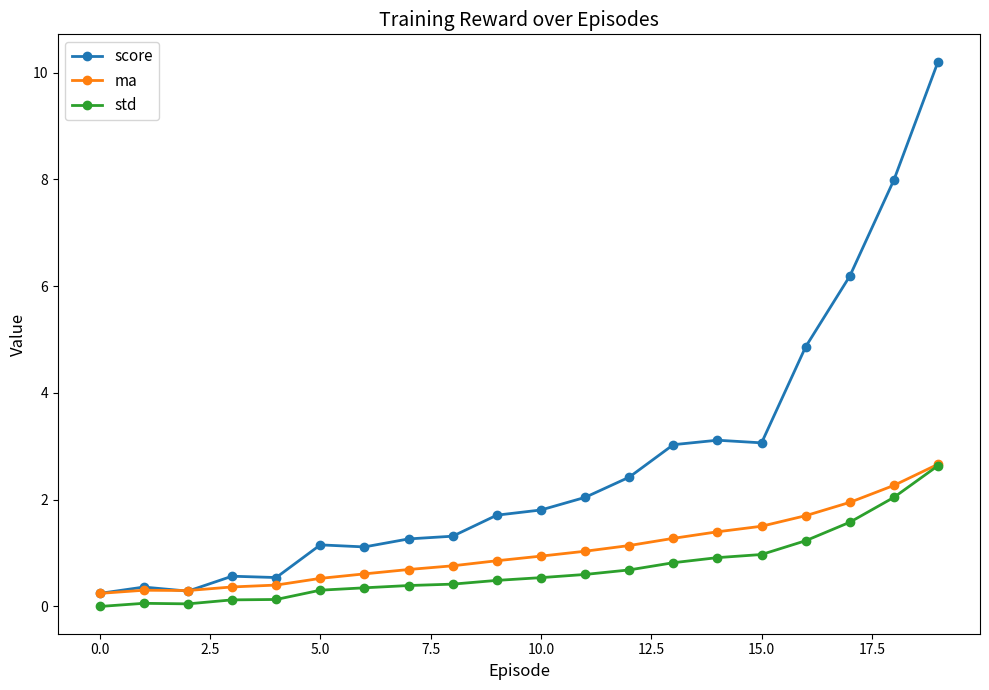

How many values in the score series are below 1?

5